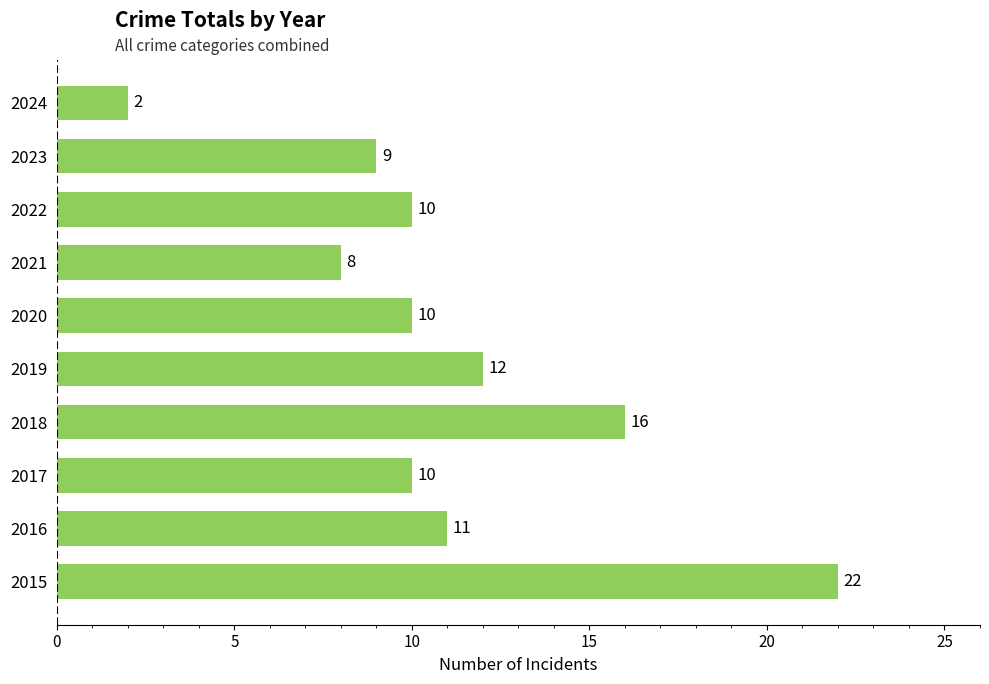

Between 2023 and 2015, which is larger?

2015